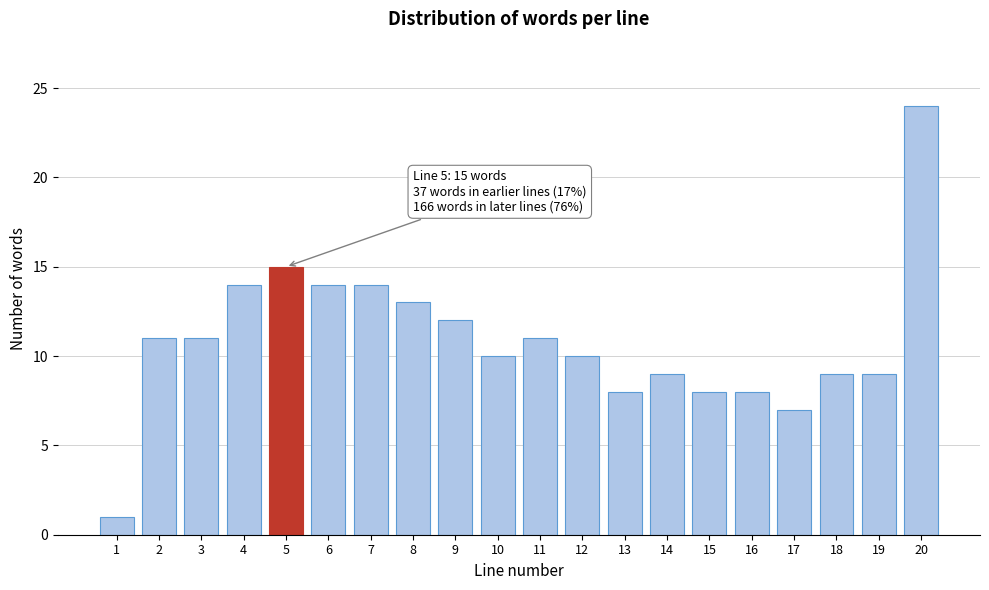

Reading left to right, list all the values displayed in this chart.

1	11	11	14	15	14	14	13	12	10	11	10	8	9	8	8	7	9	9	24